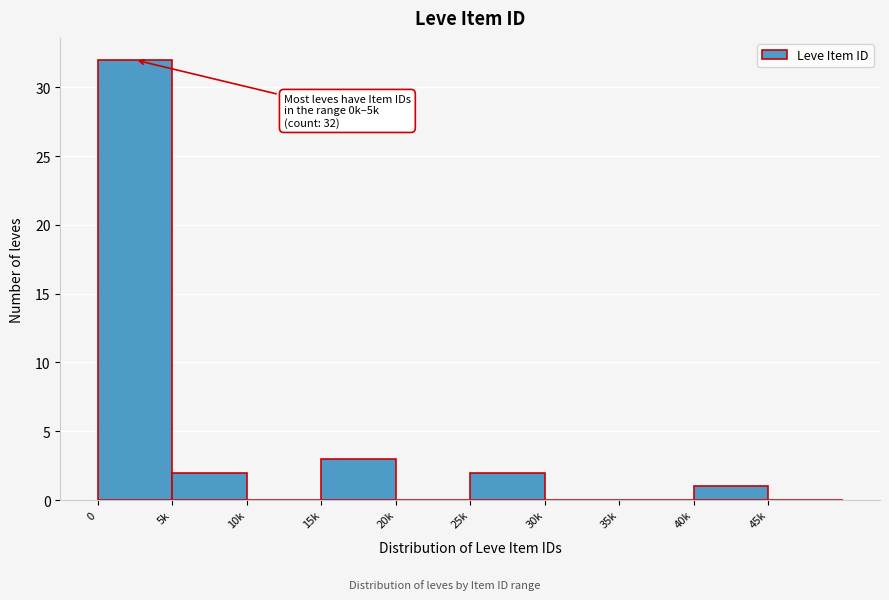

Reading left to right, extract all data points from this chart.

0=32	5k=2	10k=0	15k=3	20k=0	25k=2	30k=0	35k=0	40k=1	45k=0